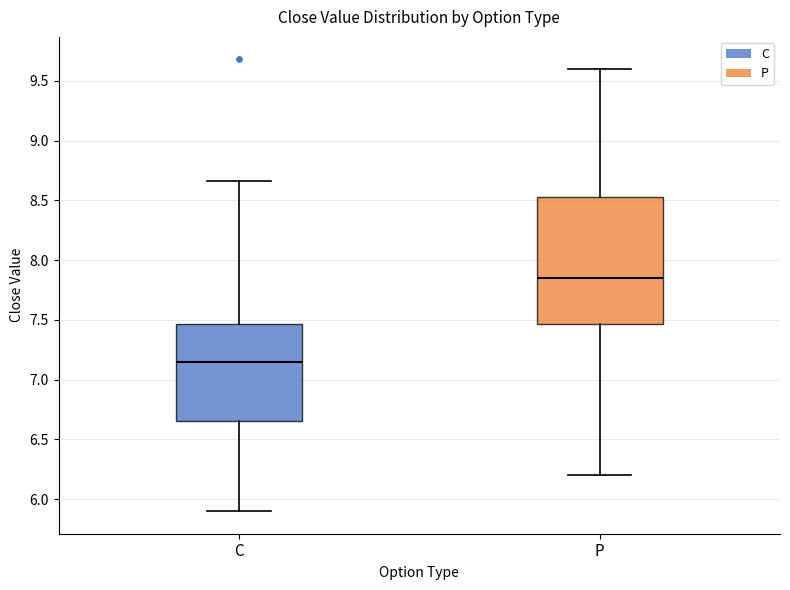

Which box is the tallest, from its lower edge to its upper edge?

P